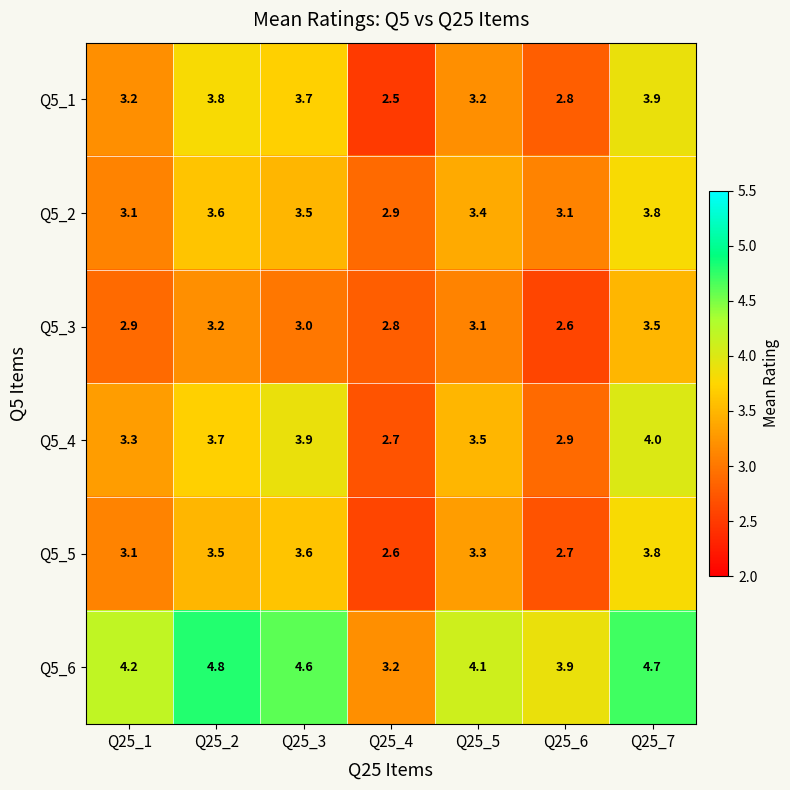

What is the sum of all Q5_1 values?

23.1